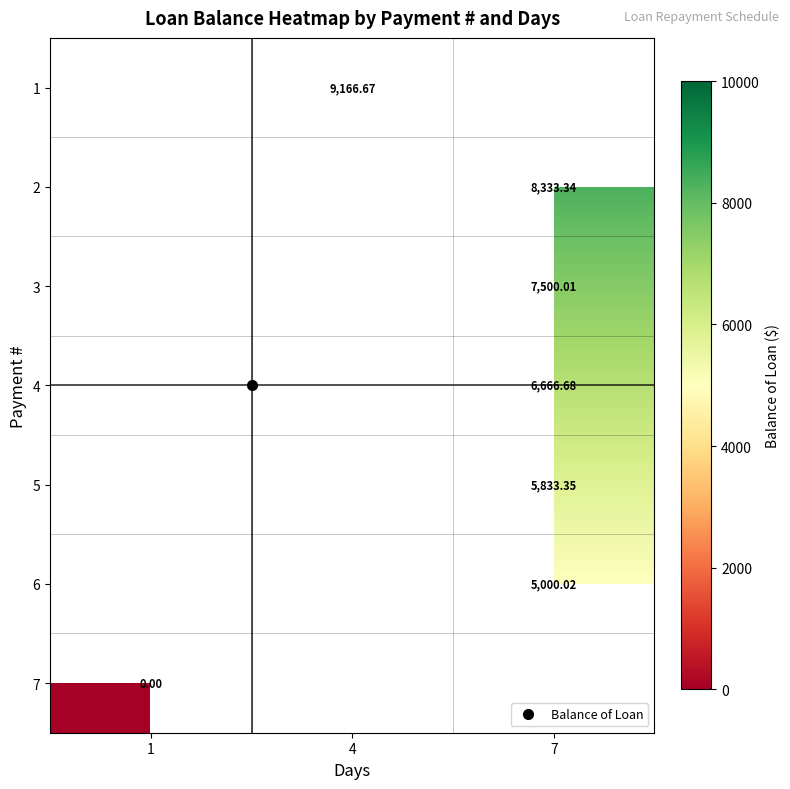

Which category has the lowest value in the row_6 series?

1